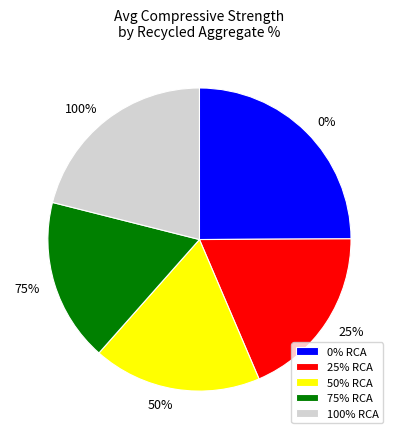

What is the change in value from 50% to 75%?

-1.0